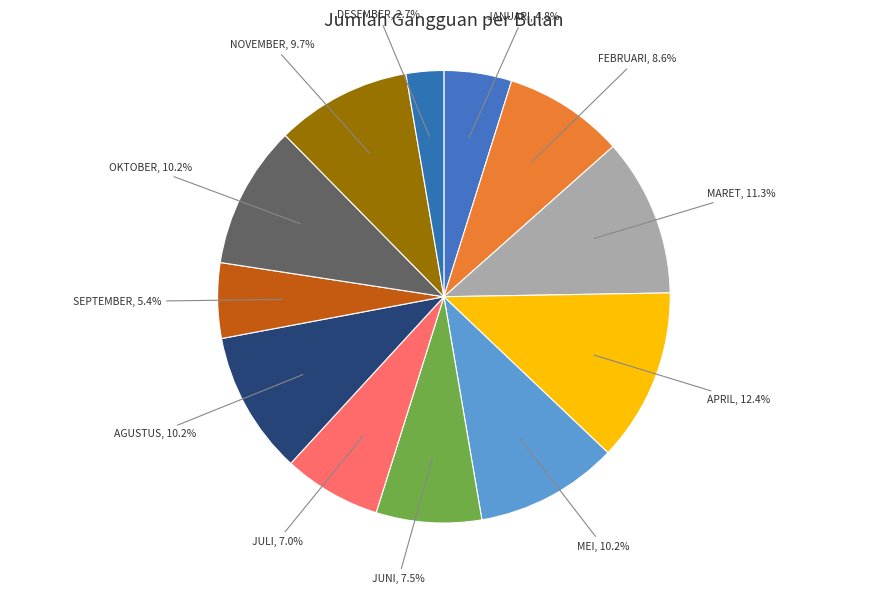

Approximately how many times larger is the value at MEI compared to DESEMBER?

3.8